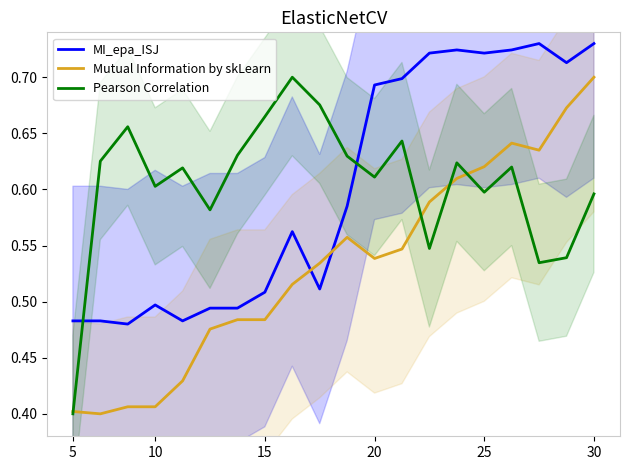

Is it true that Mutual Information by skLearn equals 0.4 at 30?

False